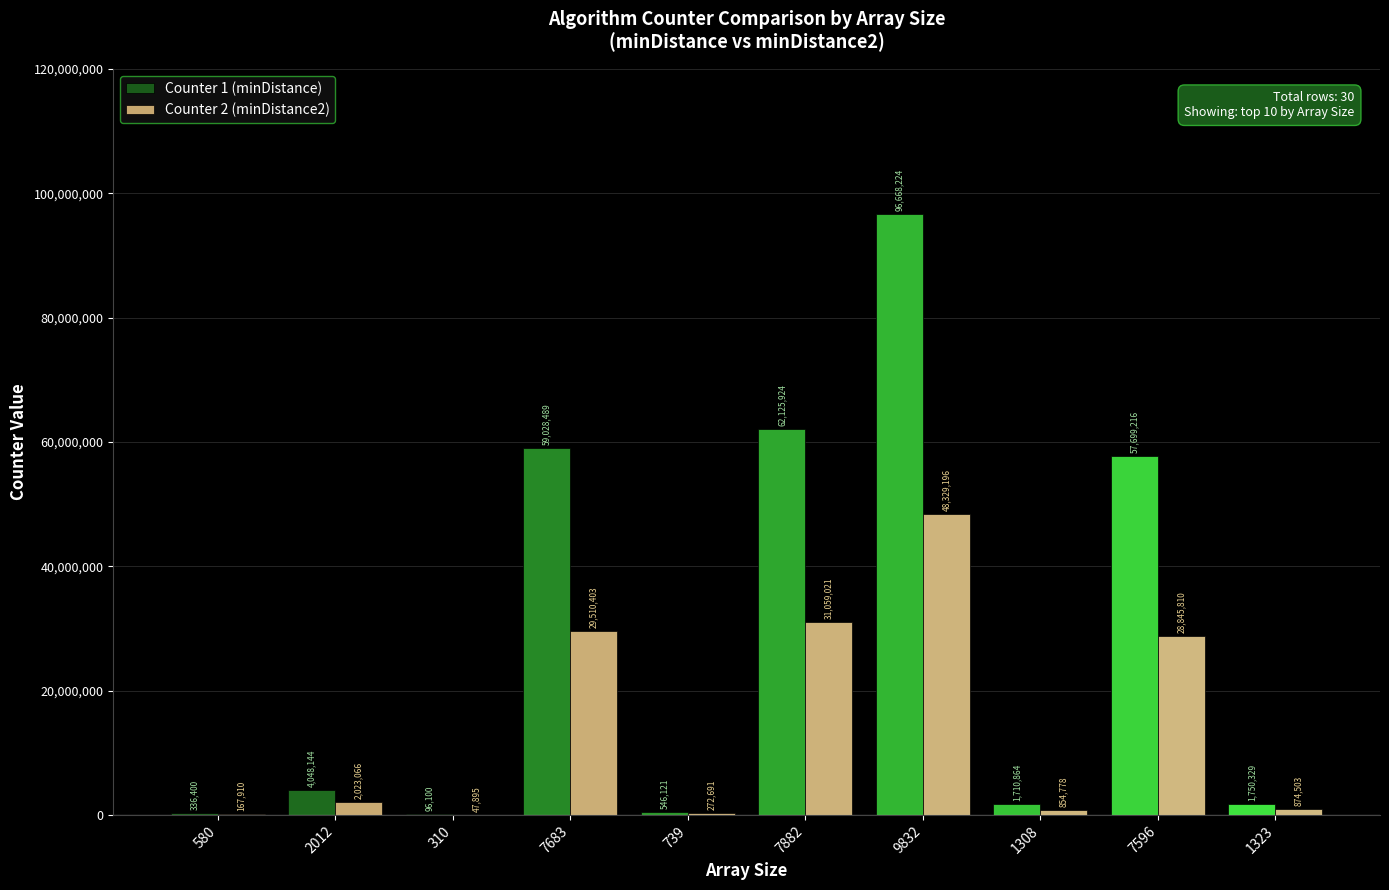

At which label is Counter 1 (minDistance) closest to 48382162?

7596